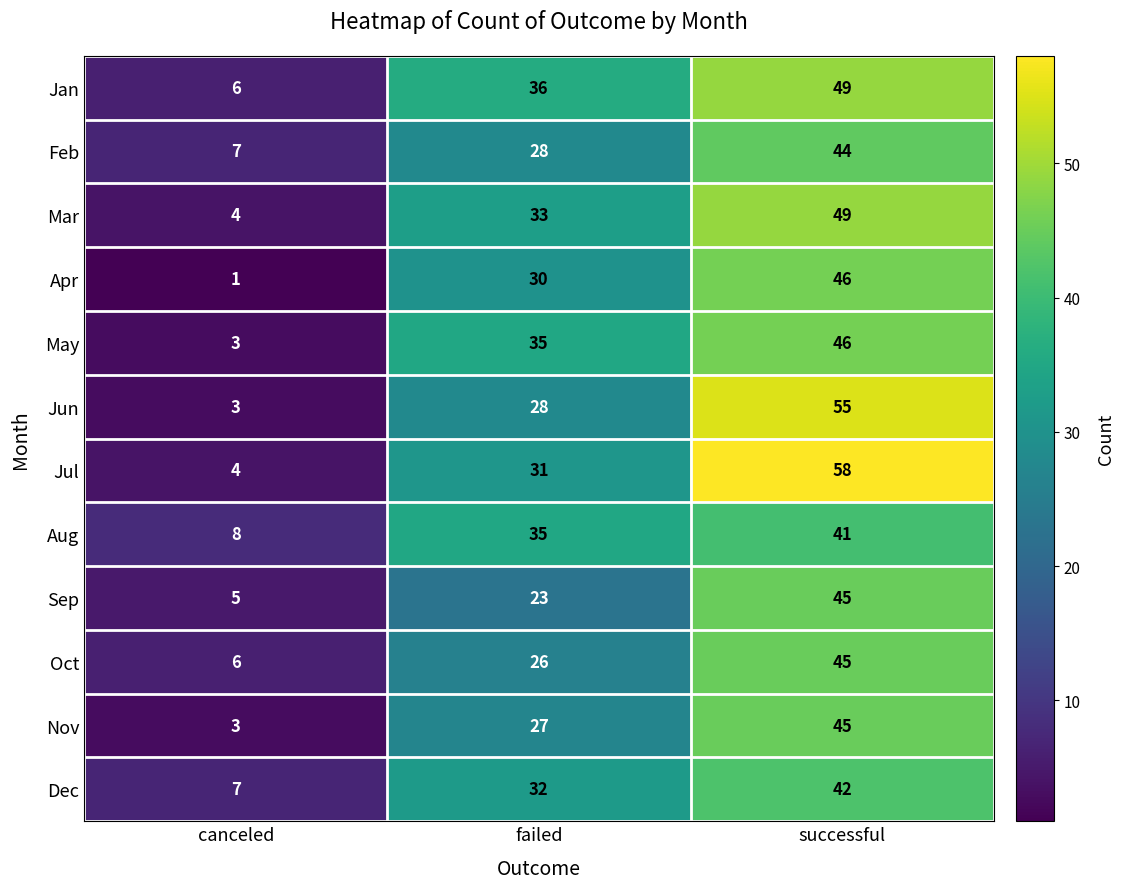

How many data points does each series have?

3